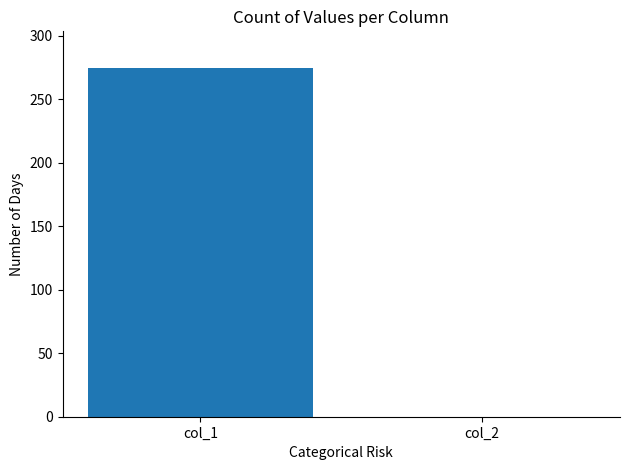

What is the change in value from col_1 to col_2?

-275